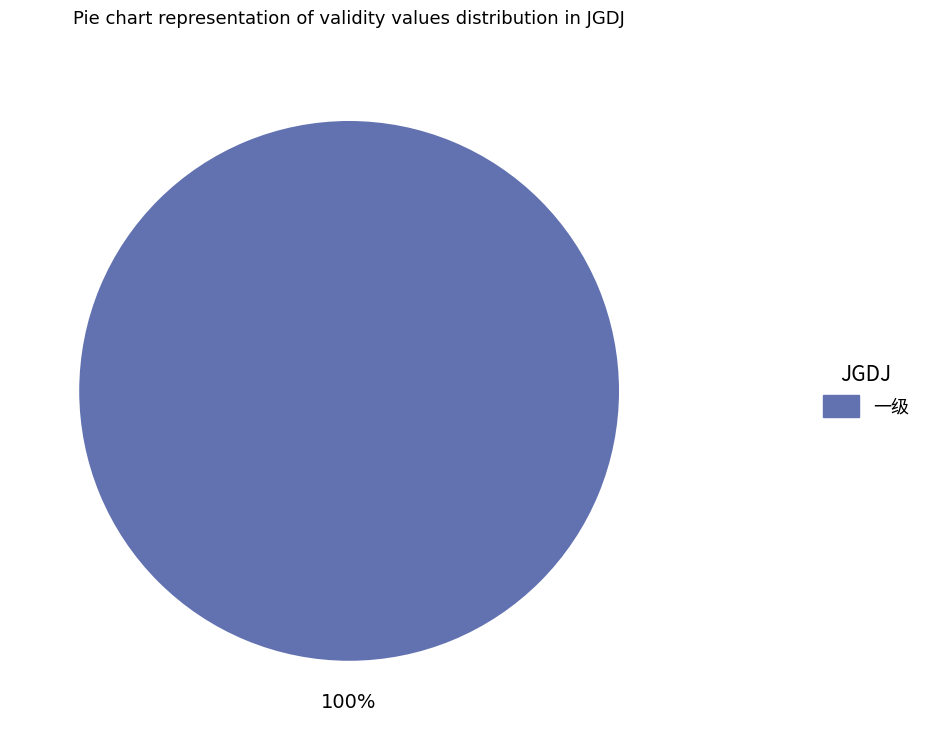

Which slice represents more than half of the pie?

一级